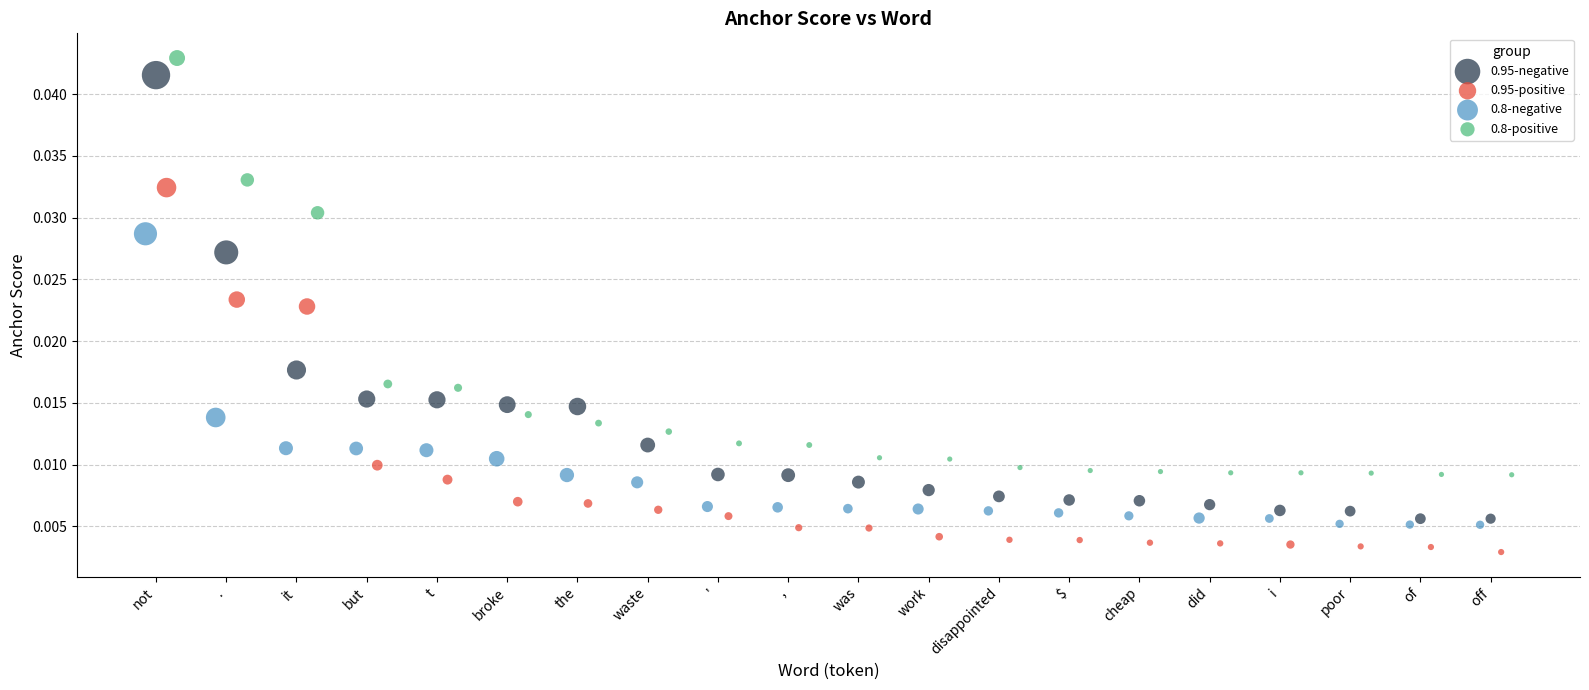

Which series reaches the minimum Y coordinate?

0.95-positive